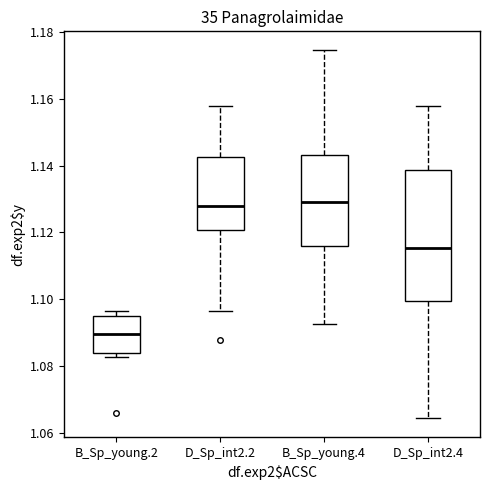

Reading left to right, transcribe this box plot: for each box, give where its median line is, the range the box spans, and where its two whiskers end, as read against the y-axis. The values are not printed on the chart, so give them approximately, as read against the axis.

B_Sp_young.2: median 1.090, box 1.084 to 1.094, whiskers 1.082 to 1.096
D_Sp_int2.2: median 1.128, box 1.120 to 1.142, whiskers 1.096 to 1.158
B_Sp_young.4: median 1.130, box 1.116 to 1.144, whiskers 1.092 to 1.174
D_Sp_int2.4: median 1.116, box 1.100 to 1.138, whiskers 1.064 to 1.158